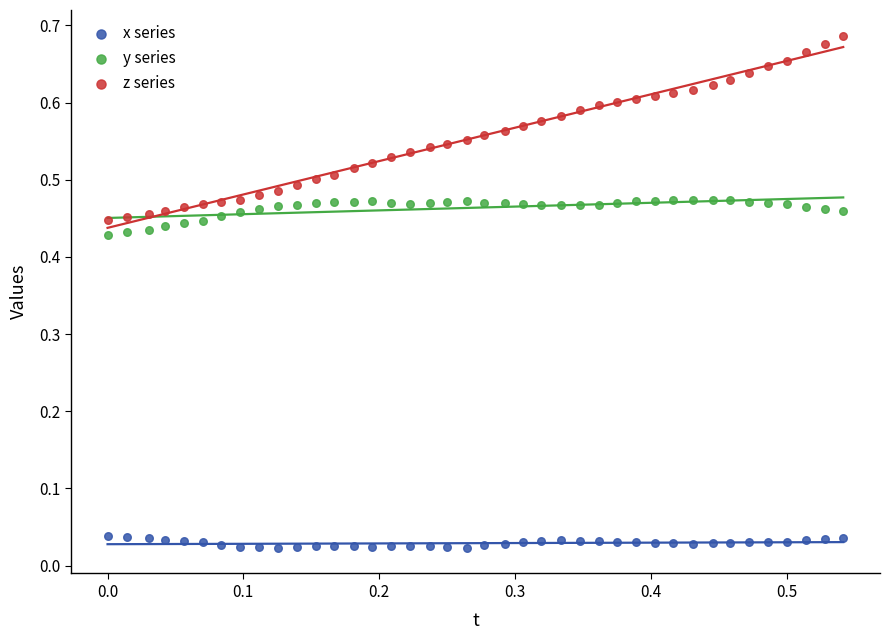

Which series reaches the maximum Y coordinate?

z series